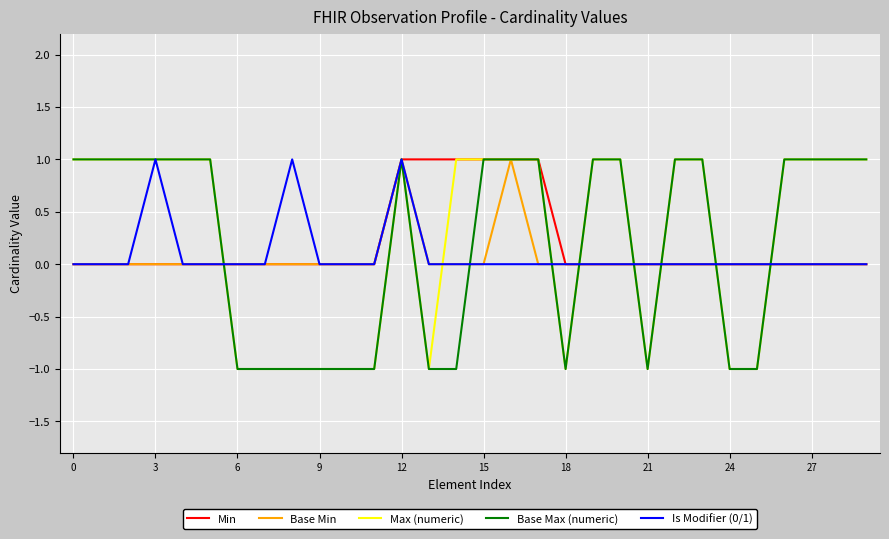

How many Is Modifier (0/1) values are between 0 and 1?

30